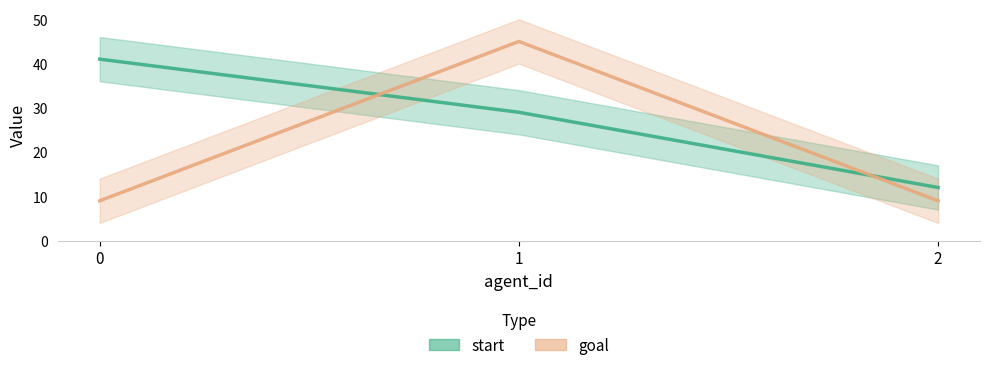

What is the lowest value of the start series?

12